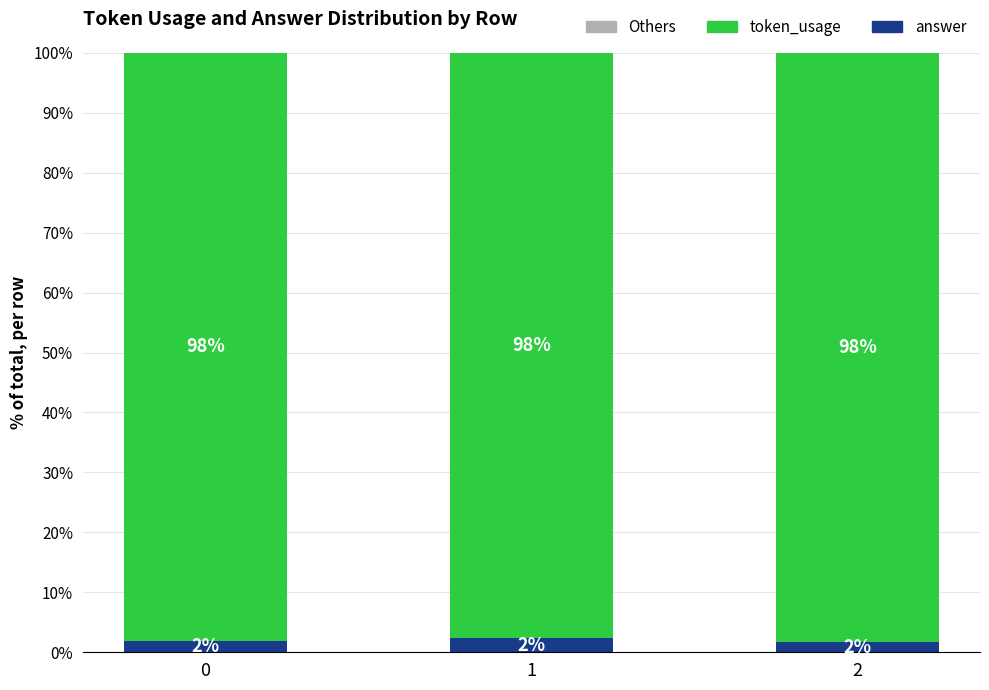

What is the total value across all series at 0?

100.0